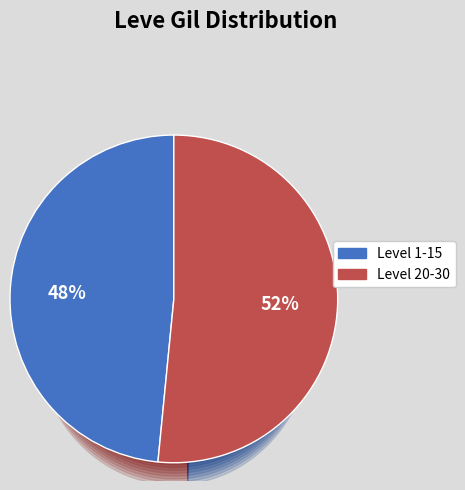

How many segments does this pie chart have?

2